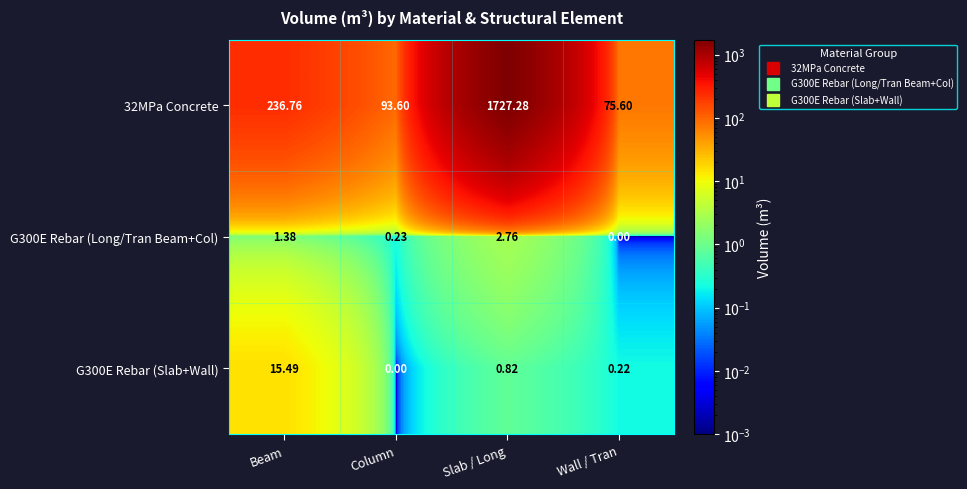

Where is G300E Rebar (Long/Tran Beam+Col) nearest to the value 1?

Beam